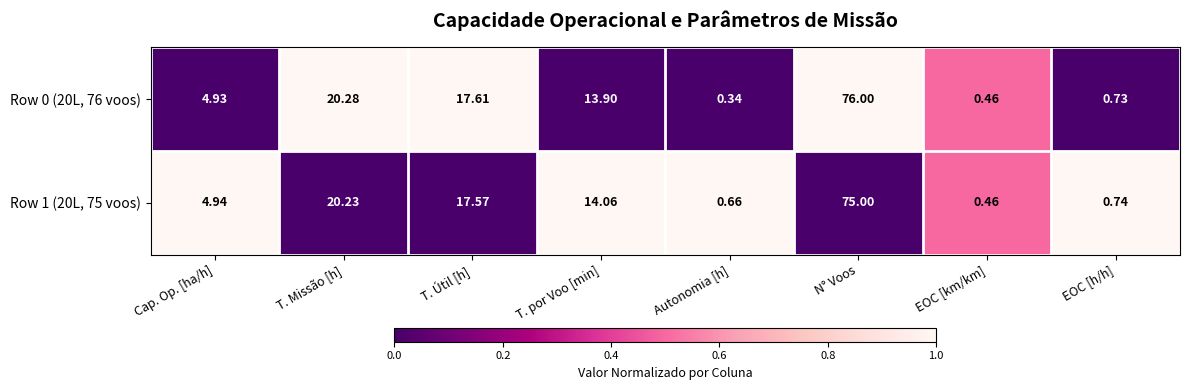

Rank the series by their average value, from lowest to highest.

Row 1 (20L, 75 voos), Row 0 (20L, 76 voos)